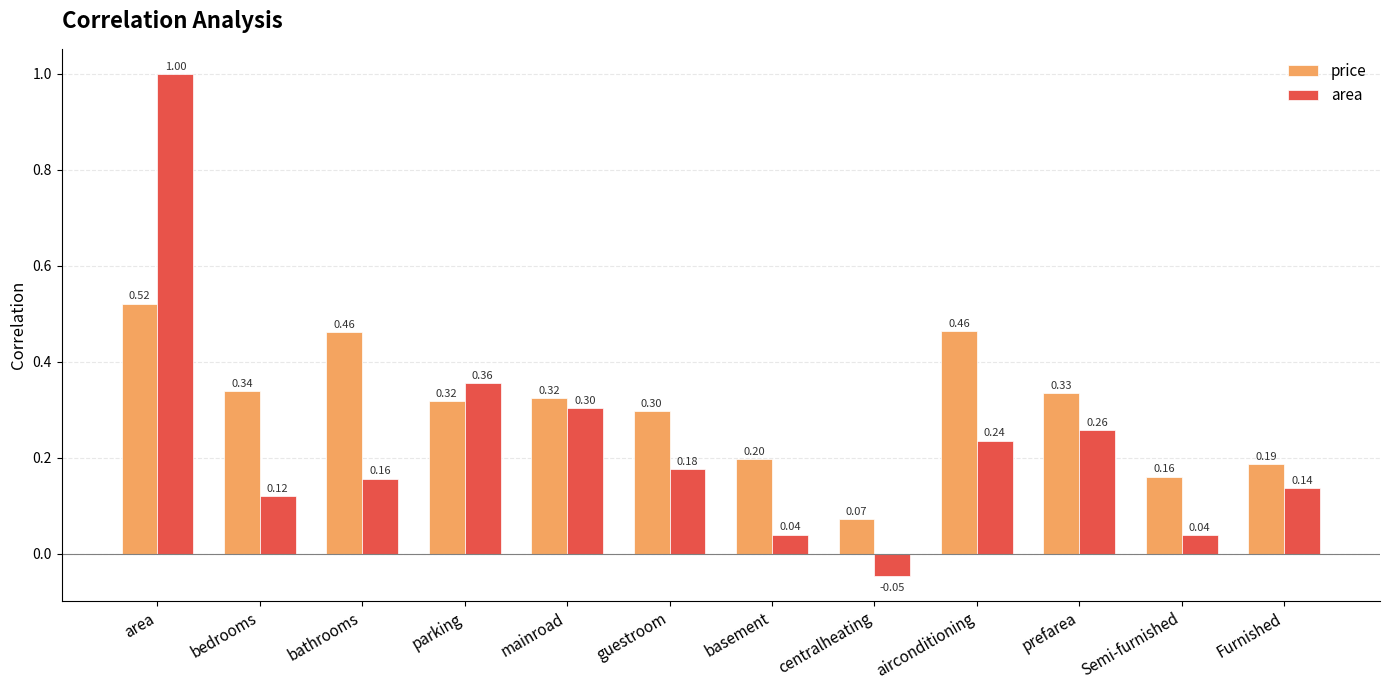

At area, list the series in order from largest to smallest.

area, price